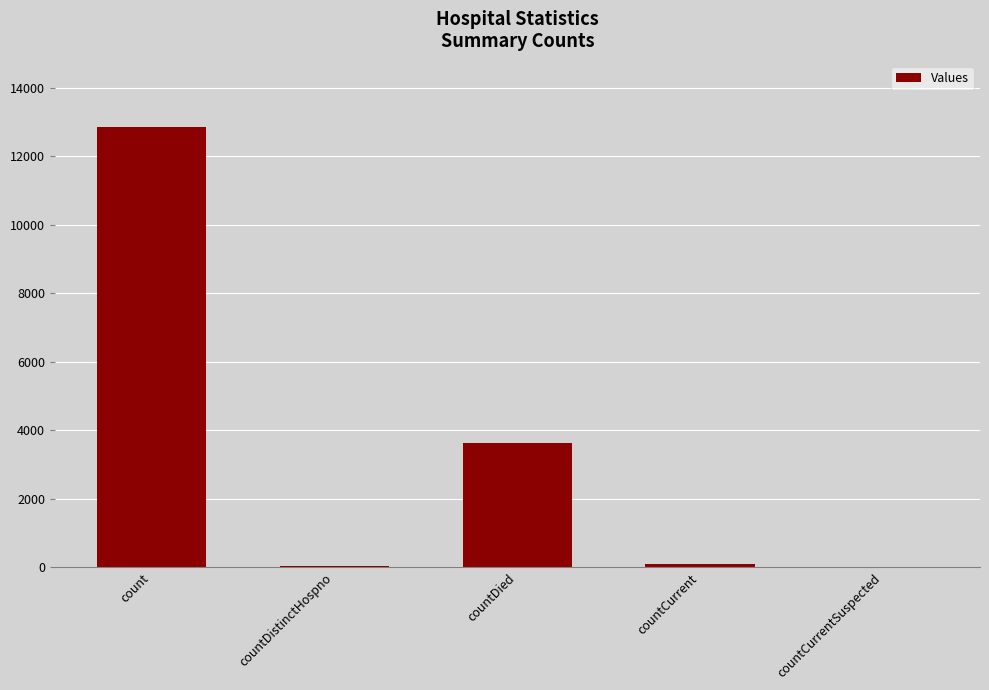

Is it true that the value at countDied is 3619?

True